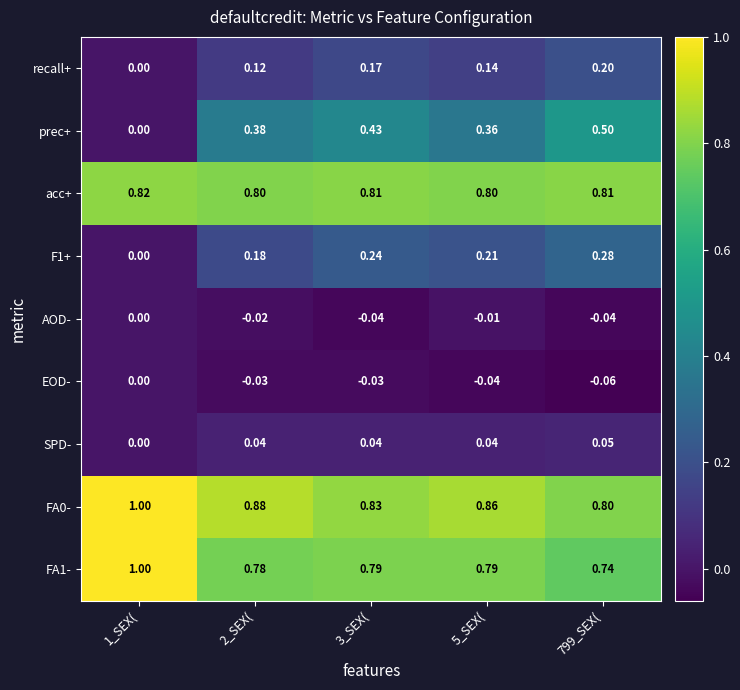

Which series has the widest spread of values?

prec+